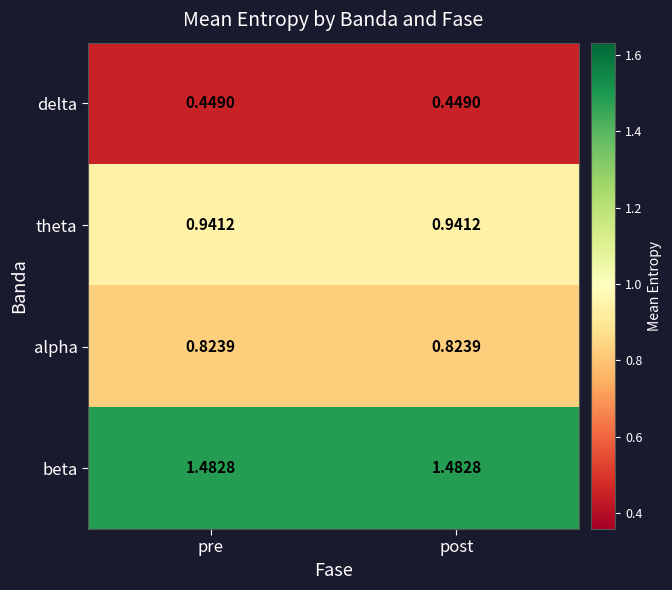

At post, list the series in order from largest to smallest.

beta, theta, alpha, delta